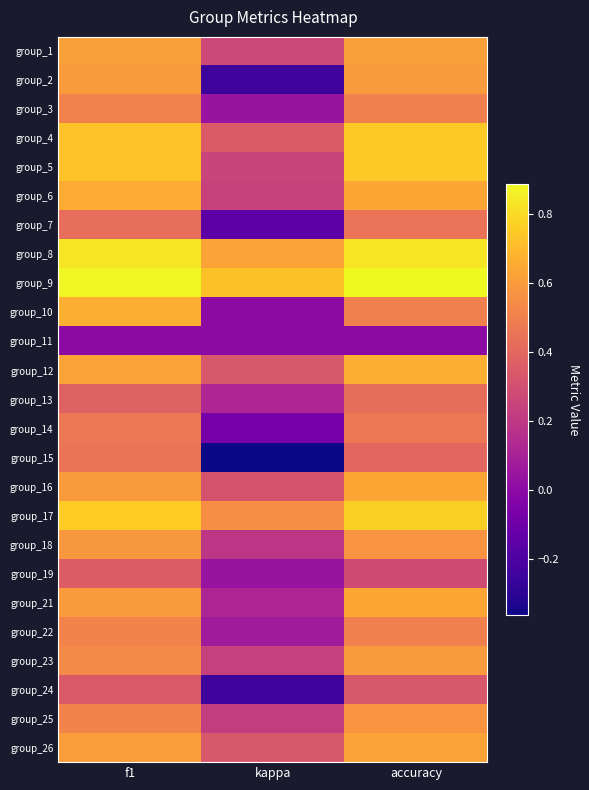

Reading left to right, extract all data points from this chart.

group_1: f1=0.6	kappa=0.3	accuracy=0.6
group_2: f1=0.6	kappa=-0.2	accuracy=0.6
group_3: f1=0.5	kappa=0.0	accuracy=0.5
group_4: f1=0.7	kappa=0.3	accuracy=0.8
group_5: f1=0.7	kappa=0.2	accuracy=0.8
group_6: f1=0.7	kappa=0.2	accuracy=0.6
group_7: f1=0.4	kappa=-0.2	accuracy=0.4
group_8: f1=0.8	kappa=0.6	accuracy=0.8
group_9: f1=0.9	kappa=0.7	accuracy=0.9
group_10: f1=0.7	kappa=0.0	accuracy=0.5
group_11: f1=0.0	kappa=0.0	accuracy=0.0
group_12: f1=0.6	kappa=0.3	accuracy=0.7
group_13: f1=0.4	kappa=0.1	accuracy=0.4
group_14: f1=0.5	kappa=-0.1	accuracy=0.5
group_15: f1=0.5	kappa=-0.4	accuracy=0.4
group_16: f1=0.6	kappa=0.3	accuracy=0.6
group_17: f1=0.8	kappa=0.6	accuracy=0.8
group_18: f1=0.6	kappa=0.2	accuracy=0.6
group_19: f1=0.4	kappa=0.0	accuracy=0.3
group_21: f1=0.6	kappa=0.1	accuracy=0.6
group_22: f1=0.5	kappa=0.1	accuracy=0.5
group_23: f1=0.5	kappa=0.2	accuracy=0.6
group_24: f1=0.3	kappa=-0.2	accuracy=0.3
group_25: f1=0.5	kappa=0.2	accuracy=0.6
group_26: f1=0.6	kappa=0.3	accuracy=0.6